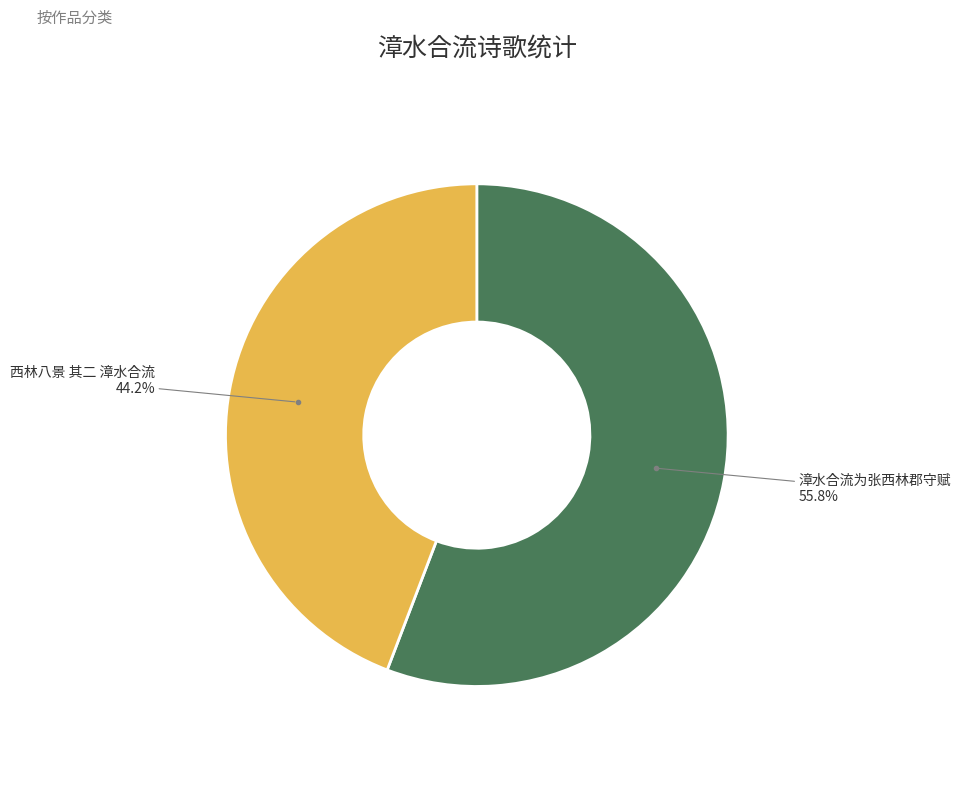

To the nearest percent, what is the difference between the 漳水合流为张西林郡守赋 and 西林八景 其二 漳水合流 slice percentages?

12%